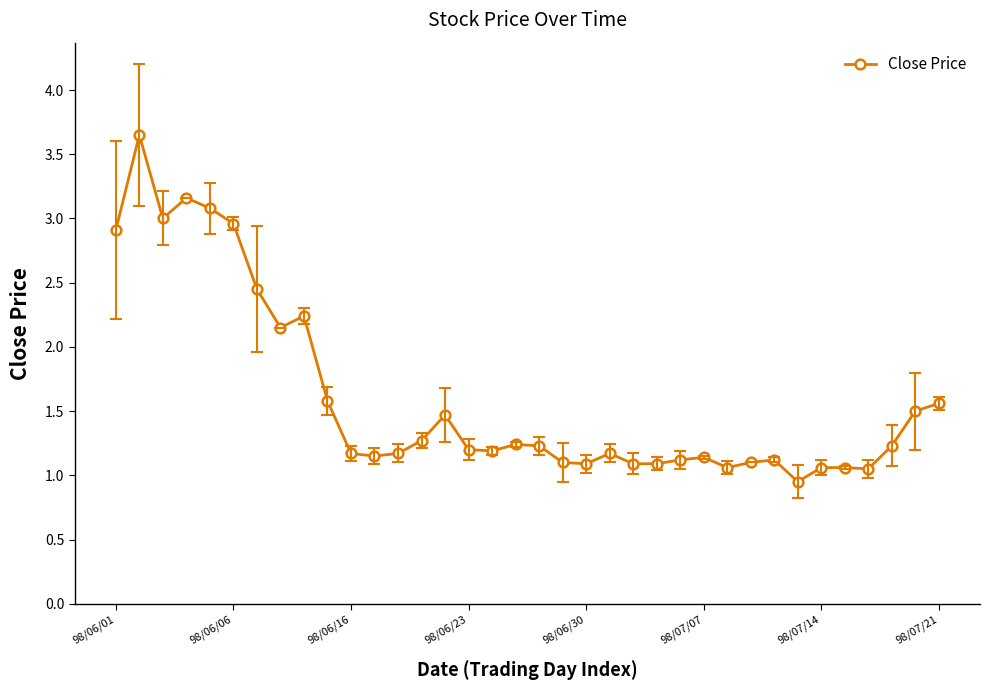

True or false: there are more than 1 points higher than both neighbors.

True